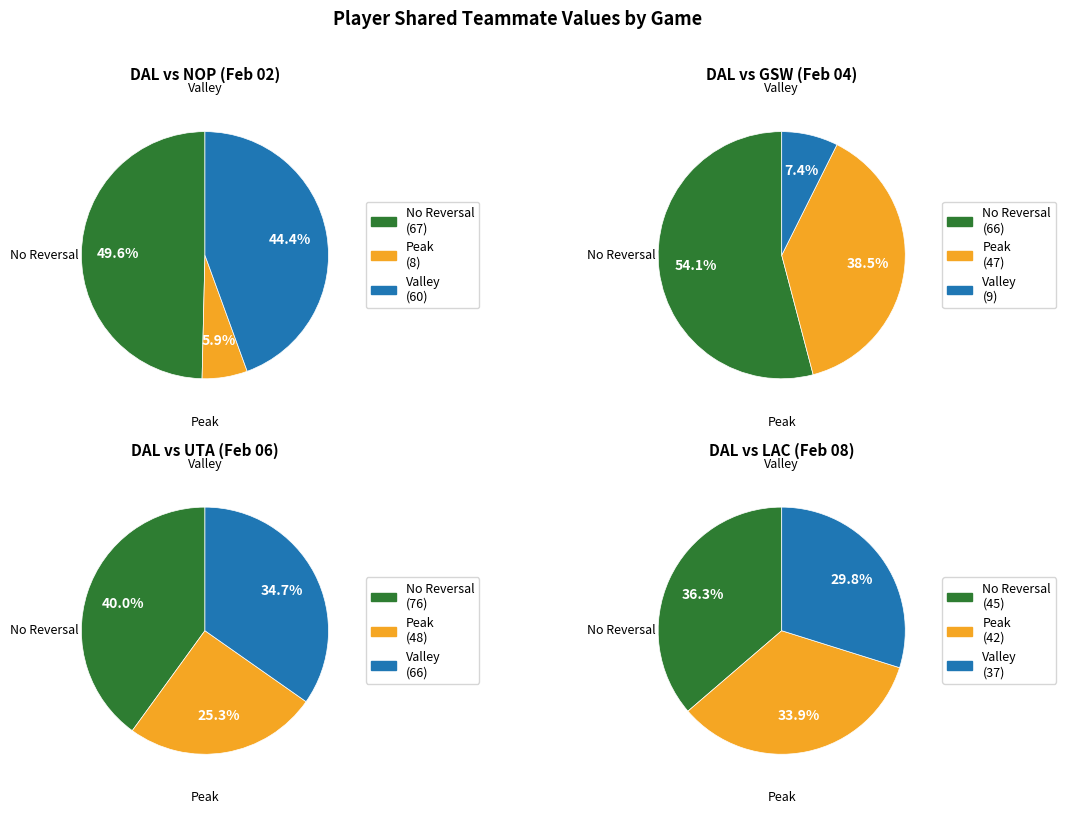

Which series changed the most between UTA and LAC?

No Reversal